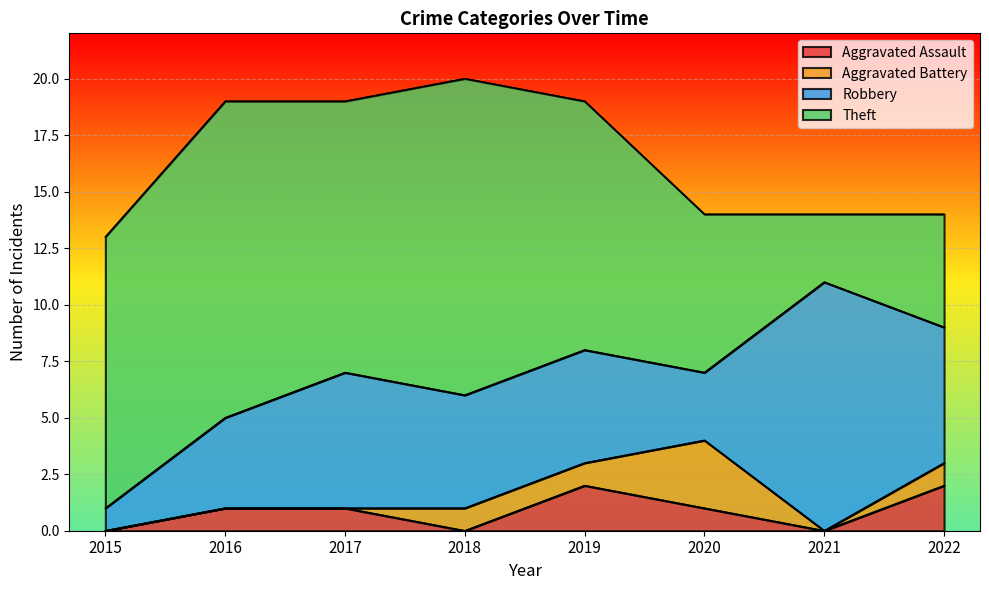

What is the value of the Aggravated Battery point at the 8th from the left?

1